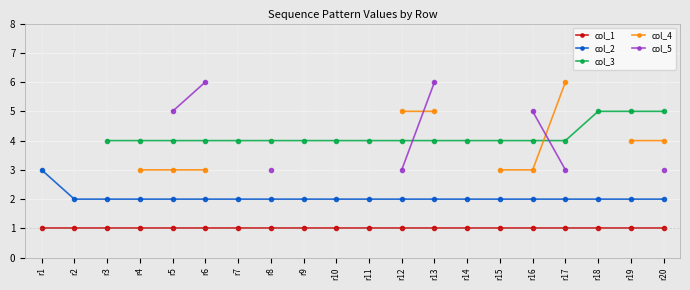

The col_2 series shows 3 at r13. True or false?

False